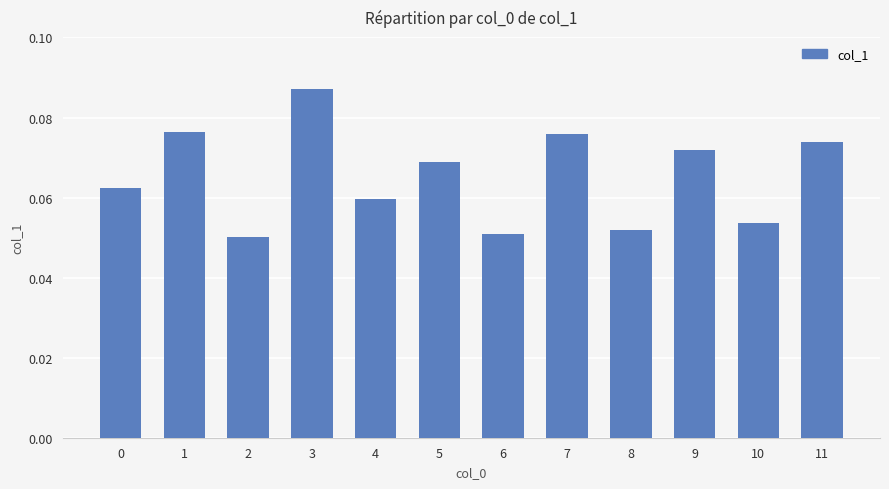

What is the sum of all values?

0.8